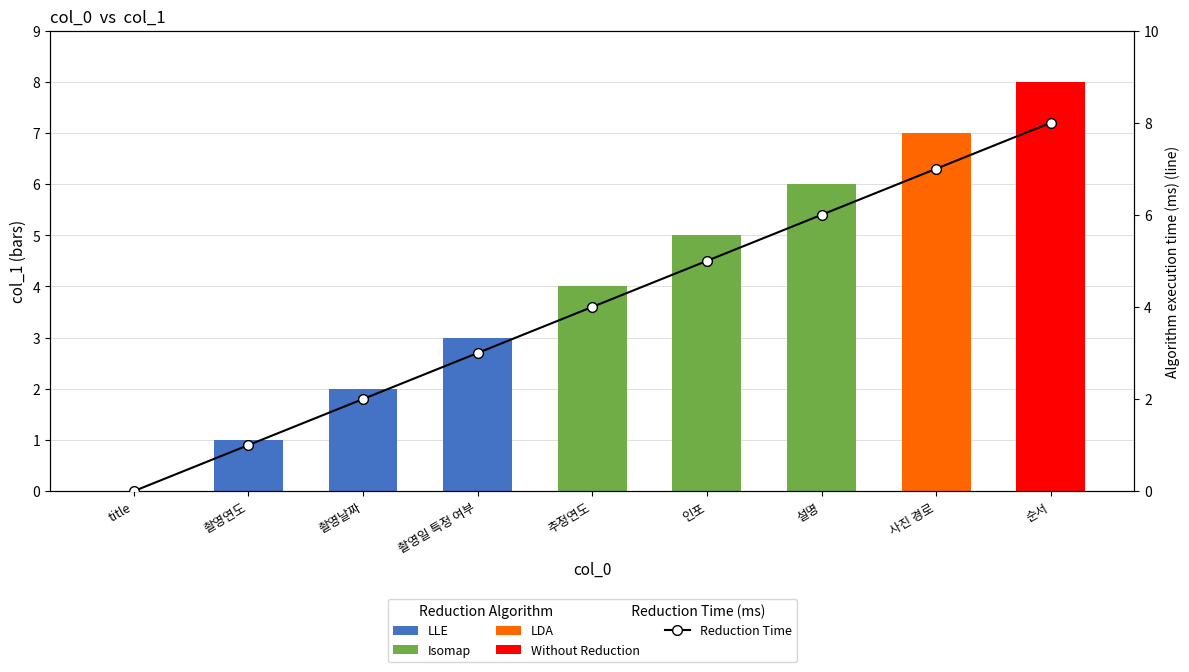

Count the number of categories in the chart.

9